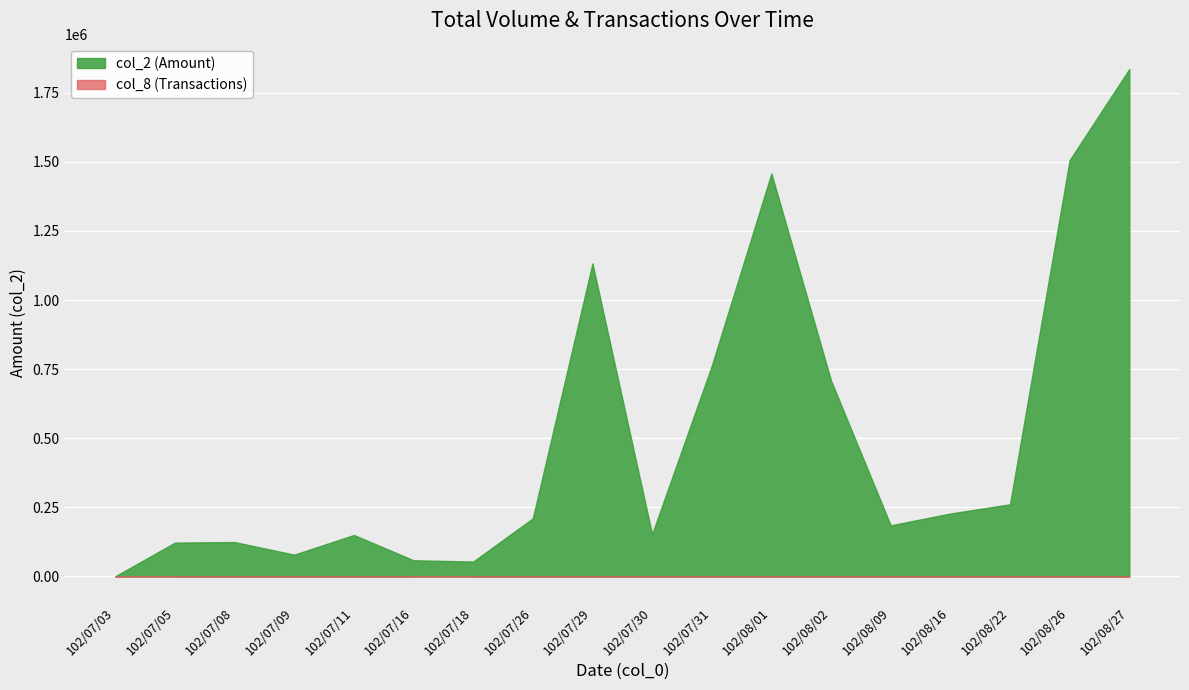

List the labels in order of col_8 (Transactions) value, largest first.

102/07/29, 102/08/27, 102/08/26, 102/08/01, 102/07/31, 102/08/22, 102/08/02, 102/08/09, 102/07/08, 102/07/11, 102/07/26, 102/07/05, 102/08/16, 102/07/09, 102/07/16, 102/07/30, 102/07/18, 102/07/03